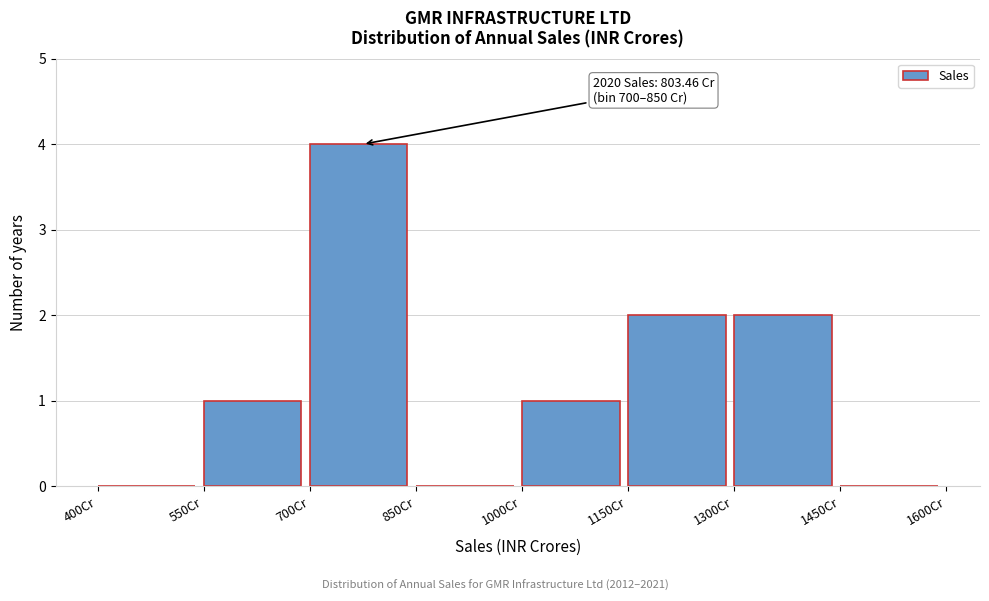

Which range on the x-axis has the tallest bar?

700 to 850